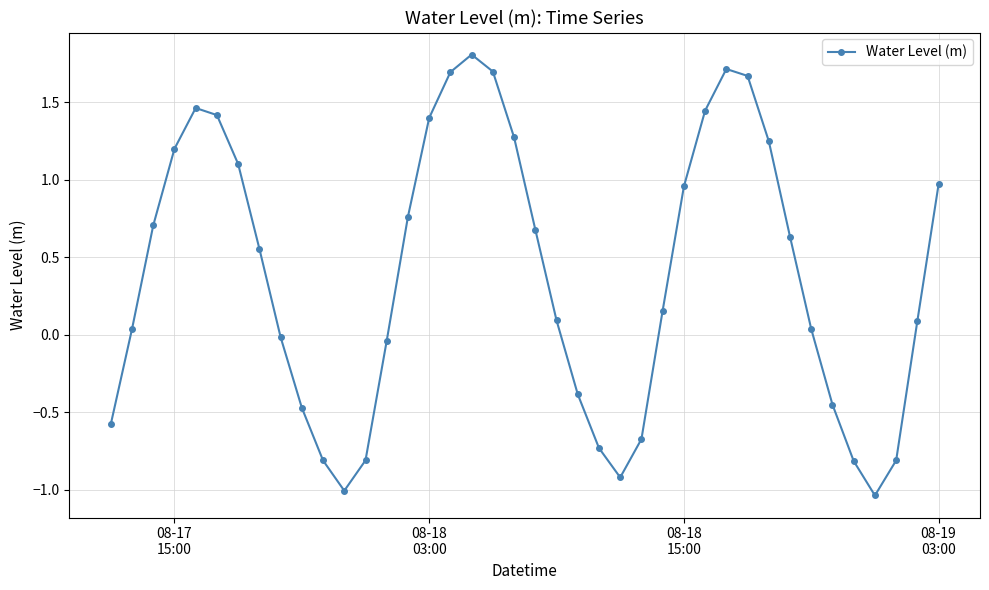

True or false: there are more than 2 points higher than both neighbors.

True